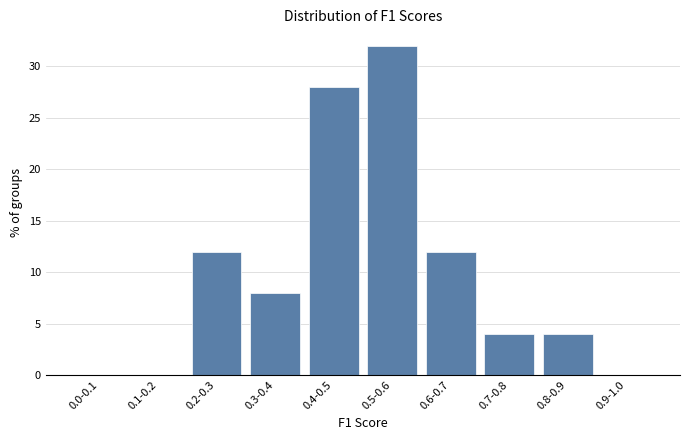

Reading right to left, list all the values displayed in this chart.

0.9-1.0=0.0	0.8-0.9=4.0	0.7-0.8=4.0	0.6-0.7=12.0	0.5-0.6=32.0	0.4-0.5=28.0	0.3-0.4=8.0	0.2-0.3=12.0	0.1-0.2=0.0	0.0-0.1=0.0